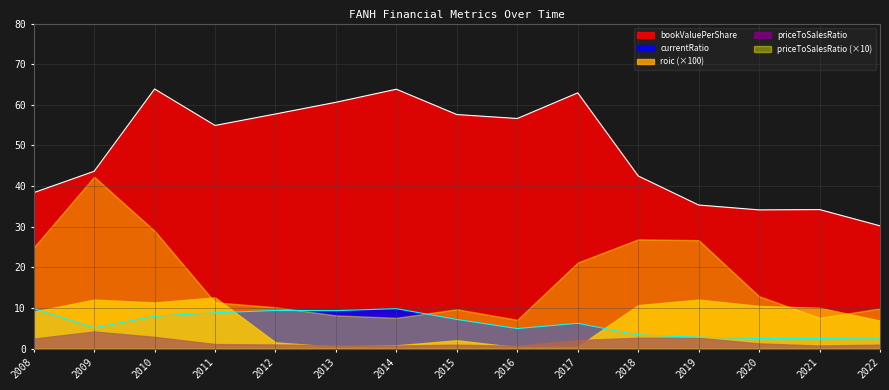

What is the minimum value for bookValuePerShare?

30.2